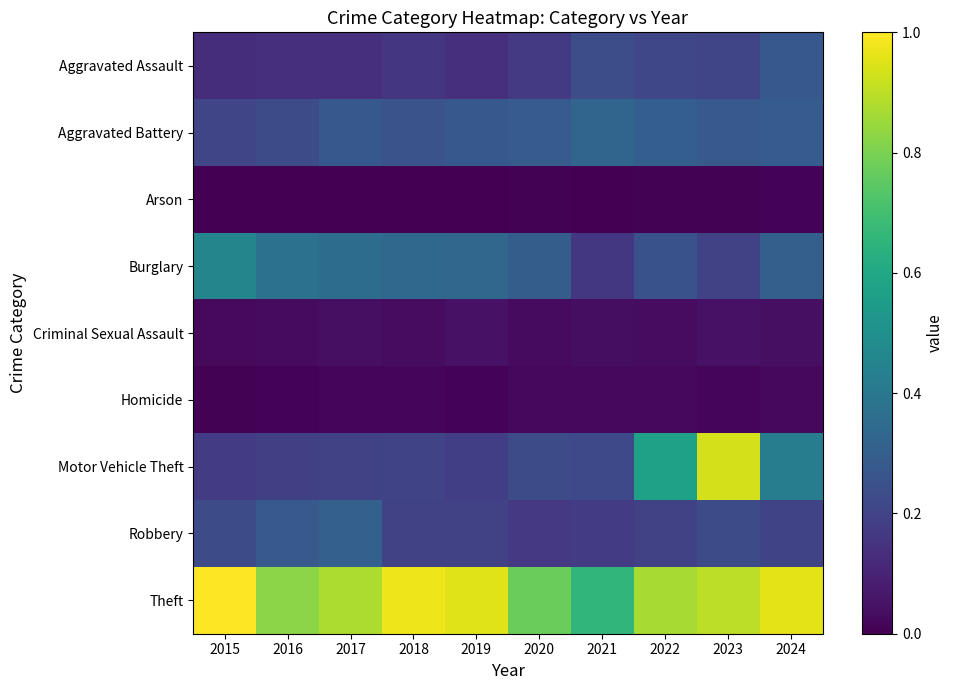

List the series in order of their peak value, highest first.

Theft, Motor Vehicle Theft, Burglary, Aggravated Battery, Robbery, Aggravated Assault, Criminal Sexual Assault, Homicide, Arson